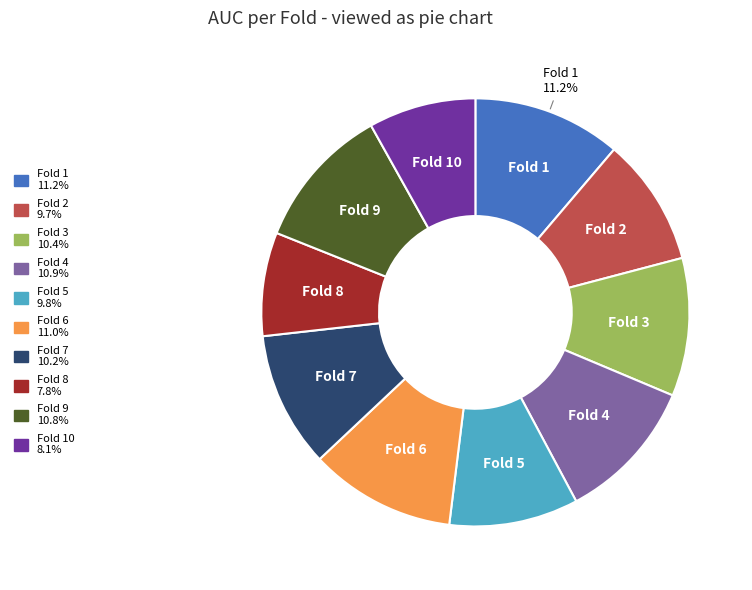

Is Fold 3 the majority of the pie?

No